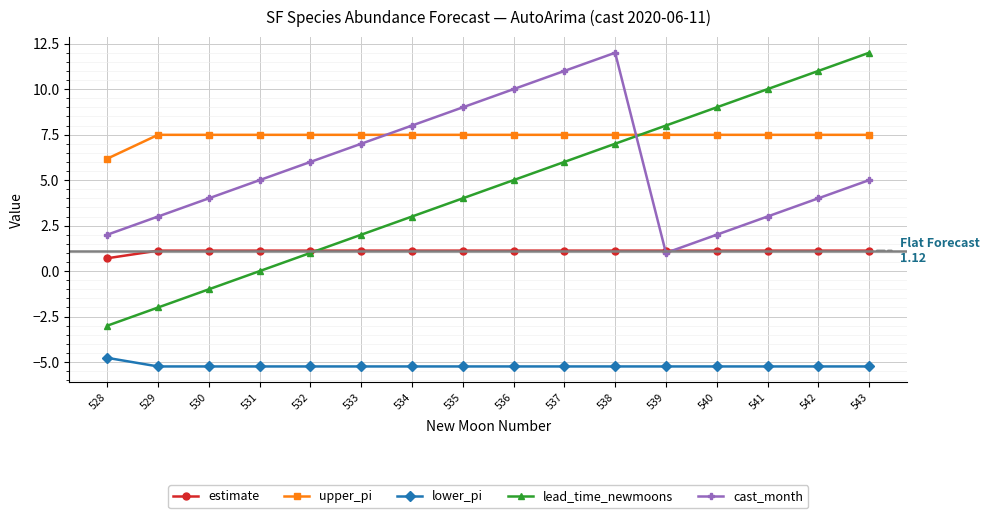

How many series are shown in this chart?

5